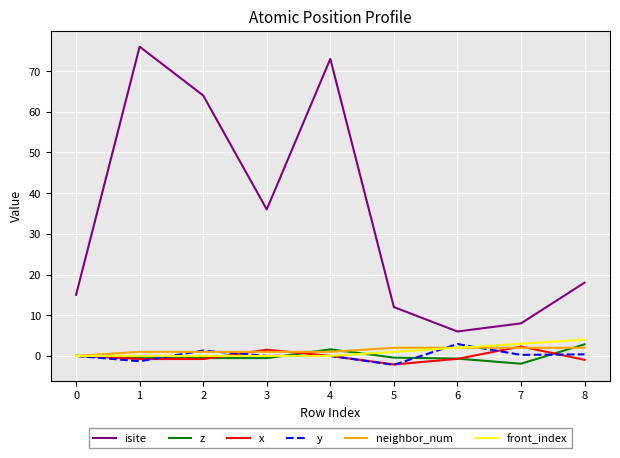

What is the total value across all series at 1?

74.4